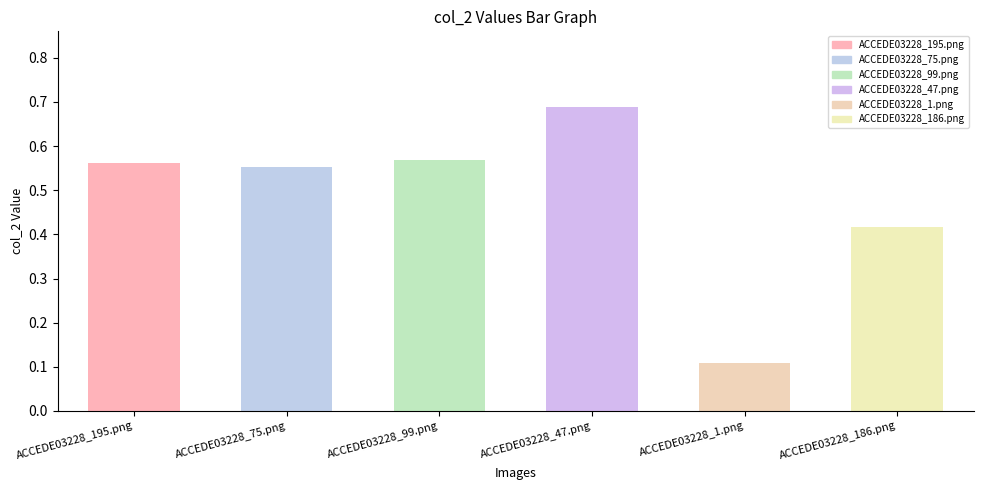

Which category has the lowest value across all series?

ACCEDE03228_1.png